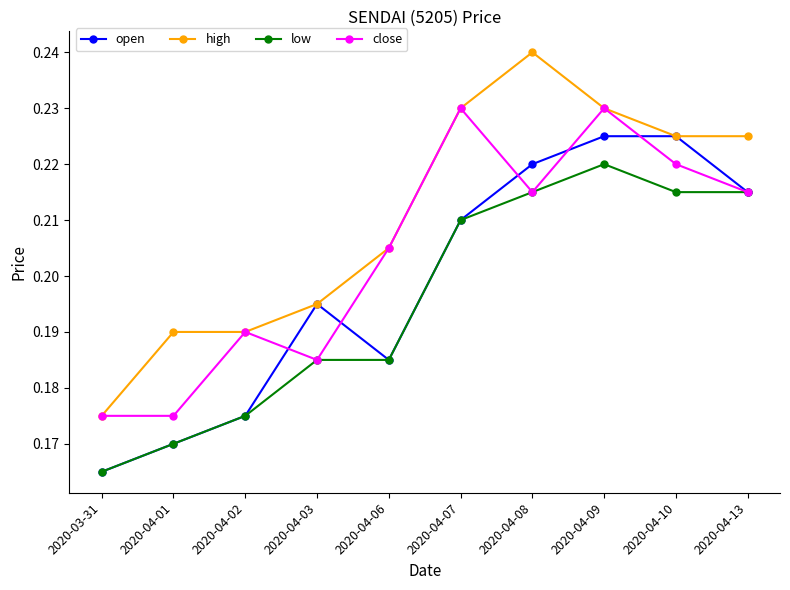

What is the label of the 10th point from the left?

2020-04-13